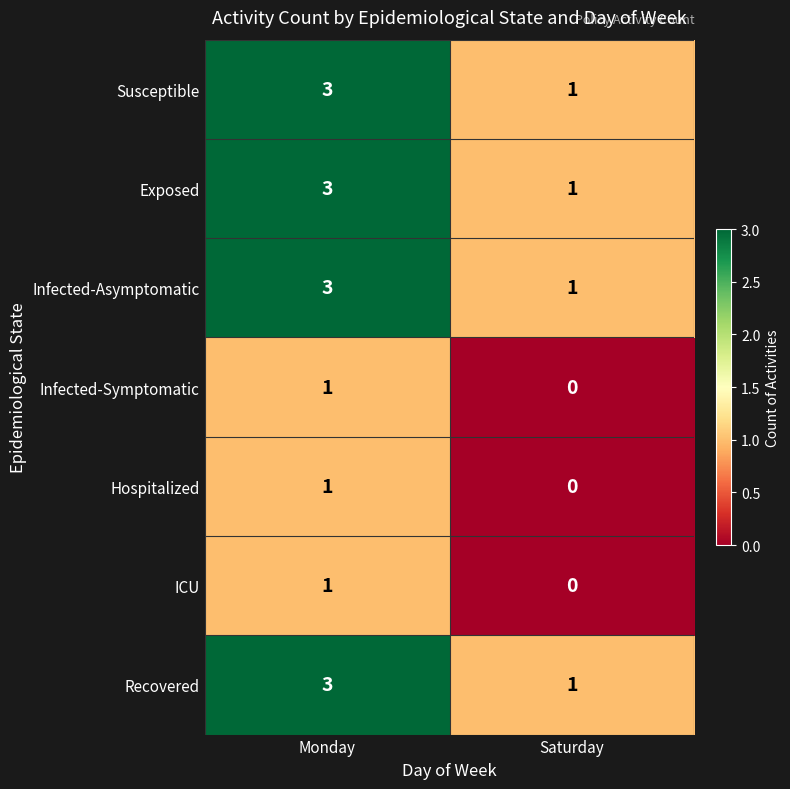

What is the sum of the Exposed values at Saturday and Monday?

4